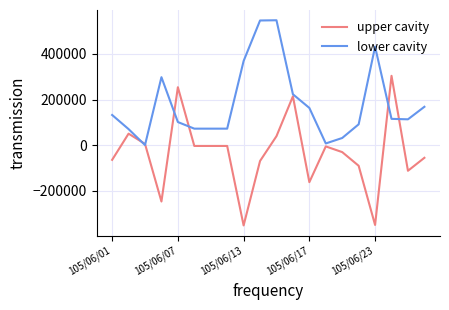

List the series in order of their peak value, highest first.

lower cavity, upper cavity